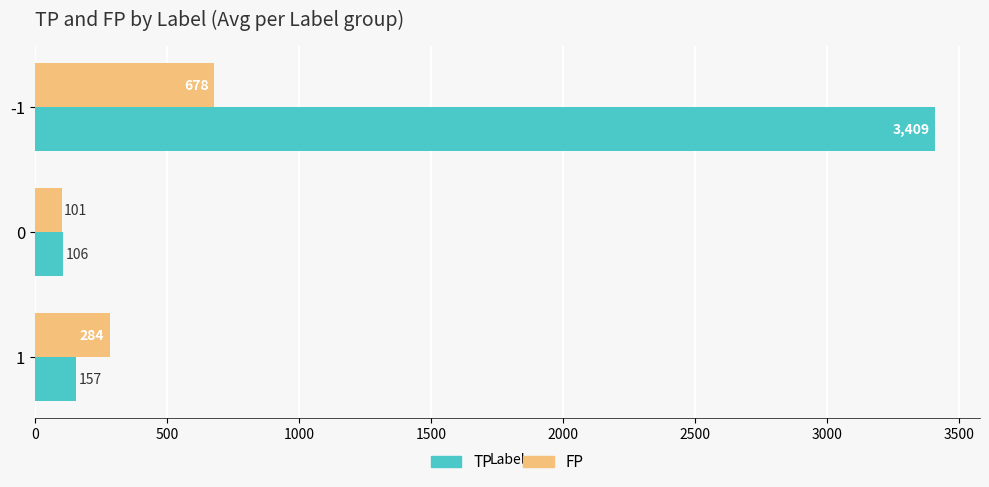

How many categories are shown in the chart?

3